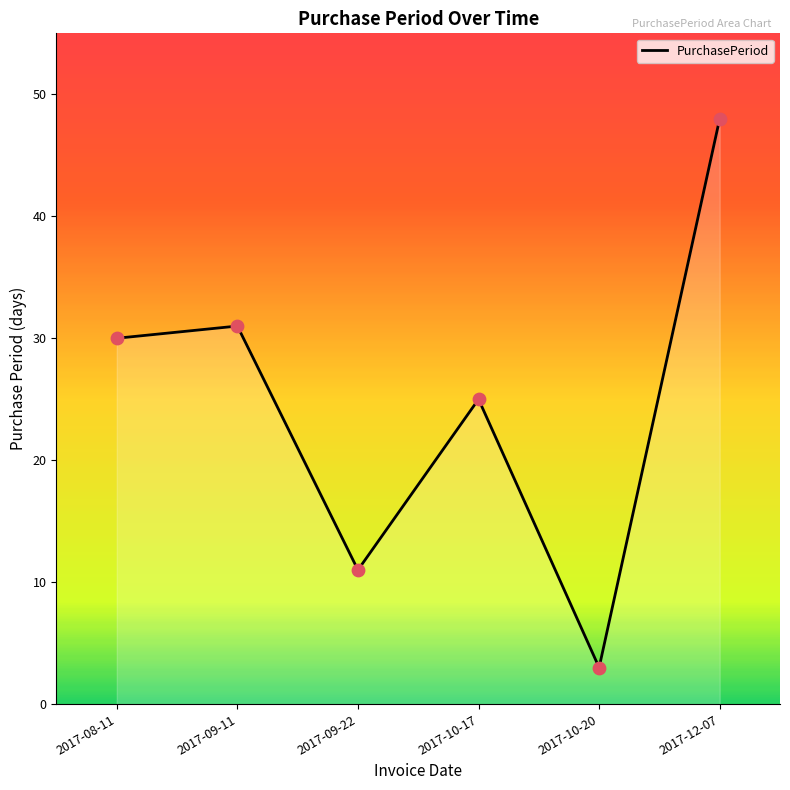

What is the ratio of the value at 2017-09-11 to the value at 2017-08-11?

1.0